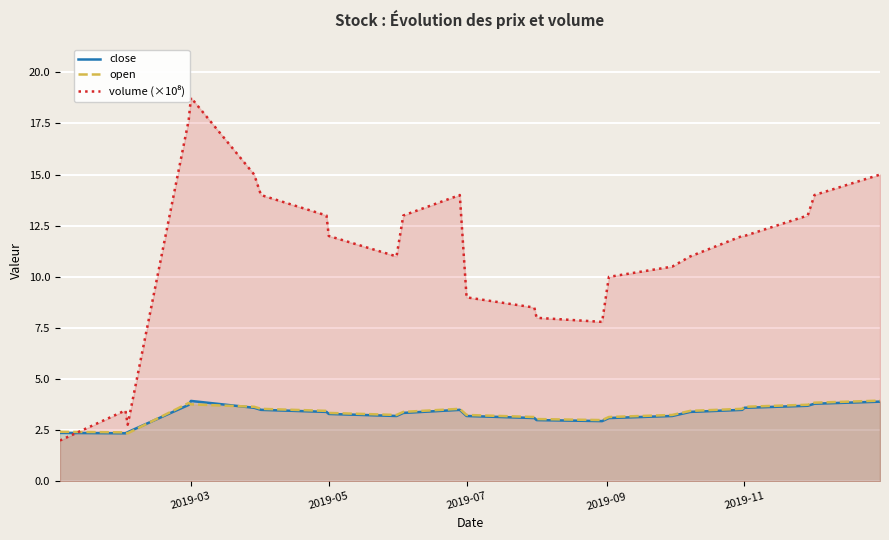

The open series shows 4.4 at 2019-05. True or false?

False